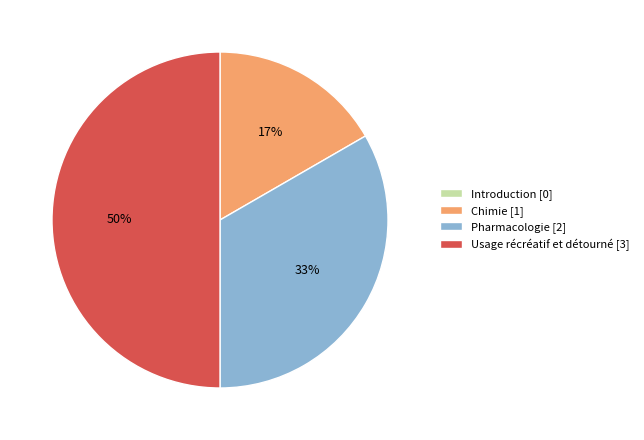

Is Chimie [1] the majority of the pie?

No